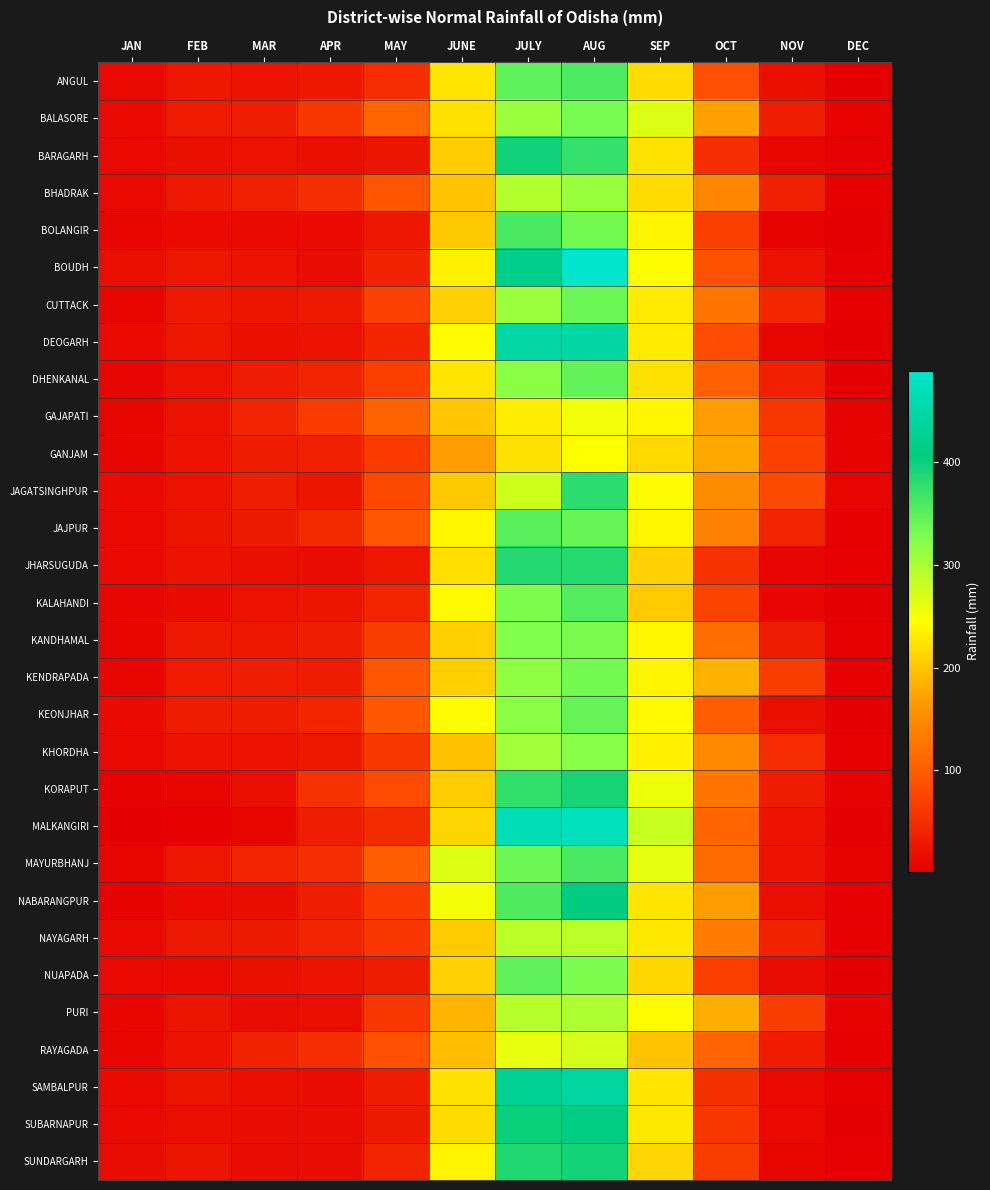

Rank the series at MAR from lowest to highest value.

MALKANGIRI, BOLANGIR, NABARANGPUR, PURI, SUBARNAPUR, SUNDARGARH, JHARSUGUDA, SAMBALPUR, KORAPUT, NUAPADA, DEOGARH, BARAGARH, KHORDHA, BOUDH, KALAHANDI, ANGUL, CUTTACK, KANDHAMAL, JAJPUR, NAYAGARH, GANJAM, KEONJHAR, DHENKANAL, BALASORE, KENDRAPADA, JAGATSINGHPUR, BHADRAK, RAYAGADA, MAYURBHANJ, GAJAPATI